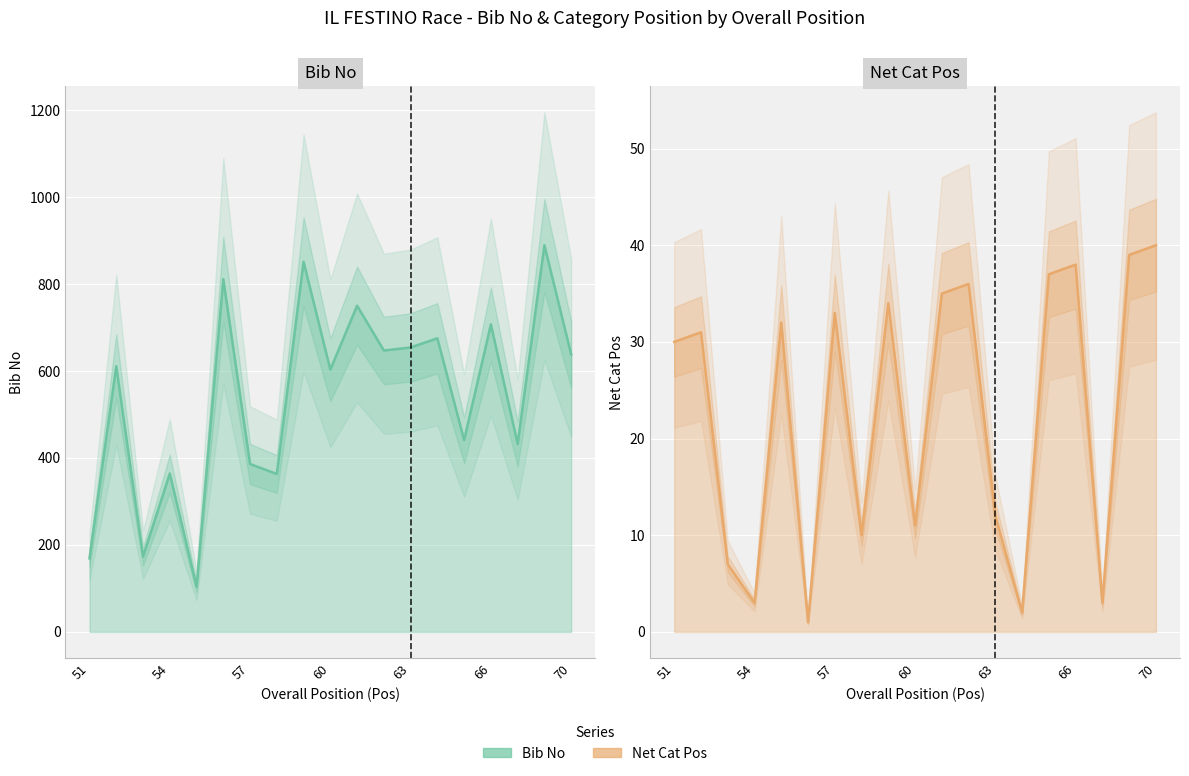

At 60, list the series in order from smallest to largest.

Net Cat Pos (line), Bib No (line)